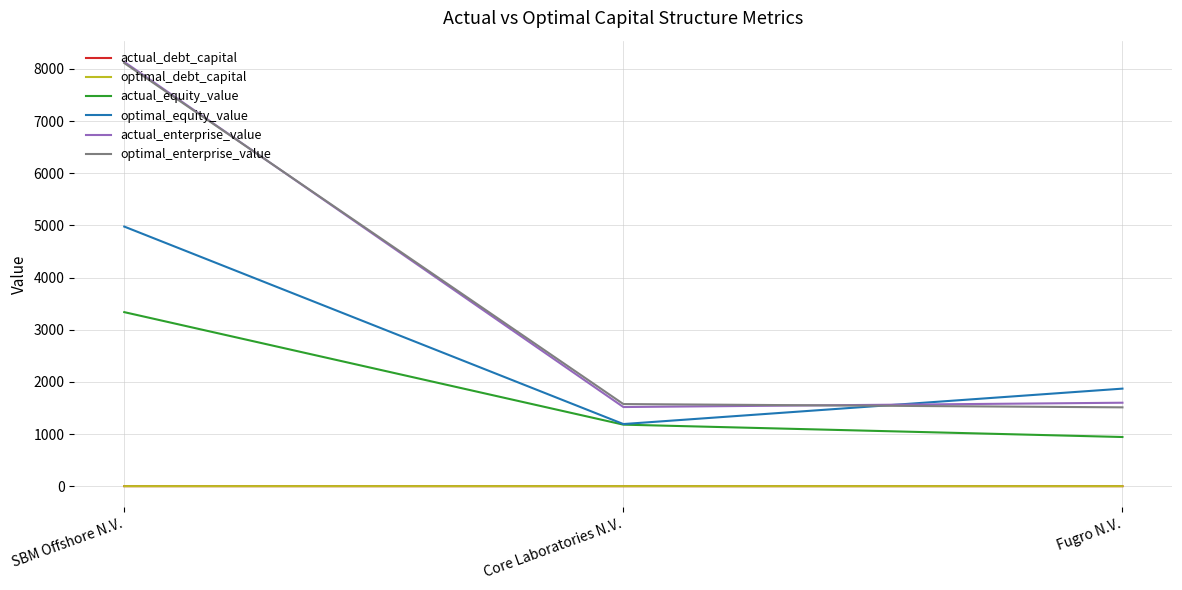

Is the value of optimal_debt_capital at Fugro N.V. greater than the value of optimal_equity_value at Fugro N.V.?

No